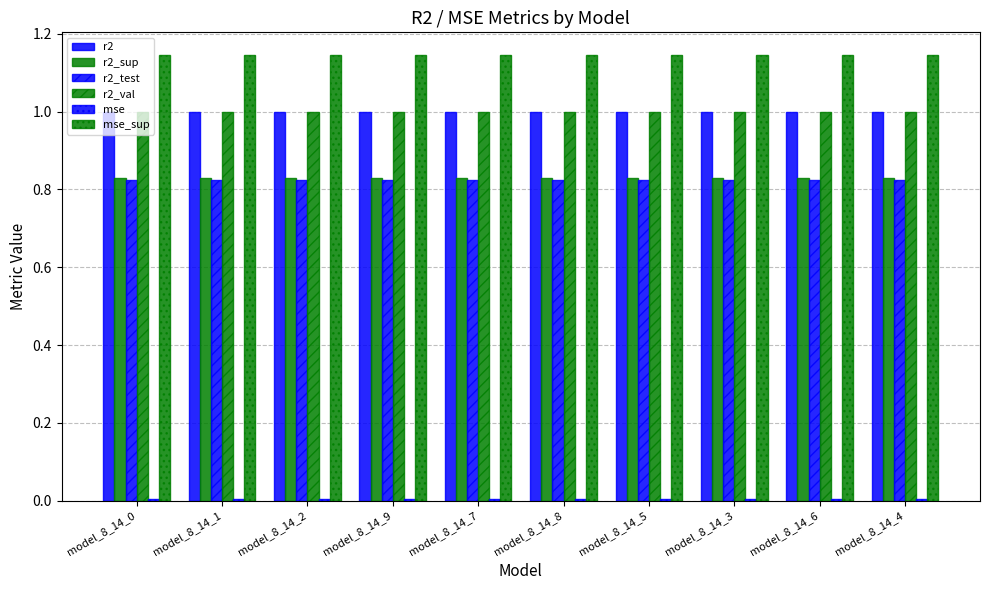

How many bars are there in each group?

6